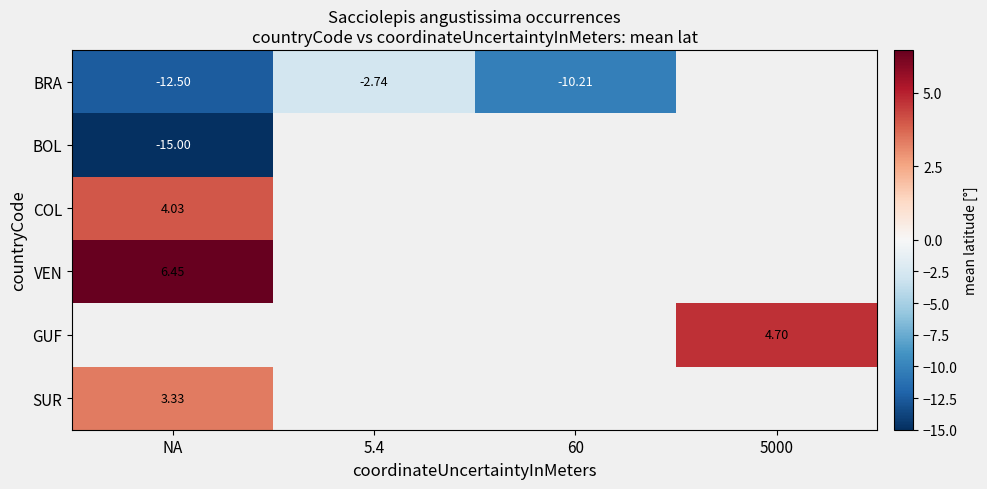

What is the highest value of the BOL series?

-15.0